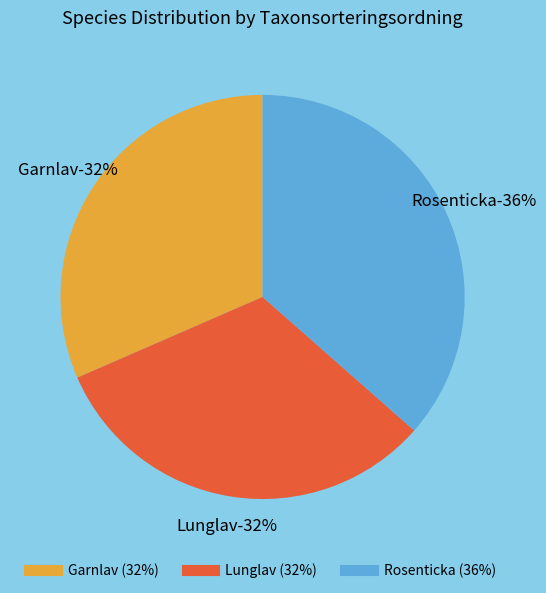

Which slice is the largest?

Rosenticka